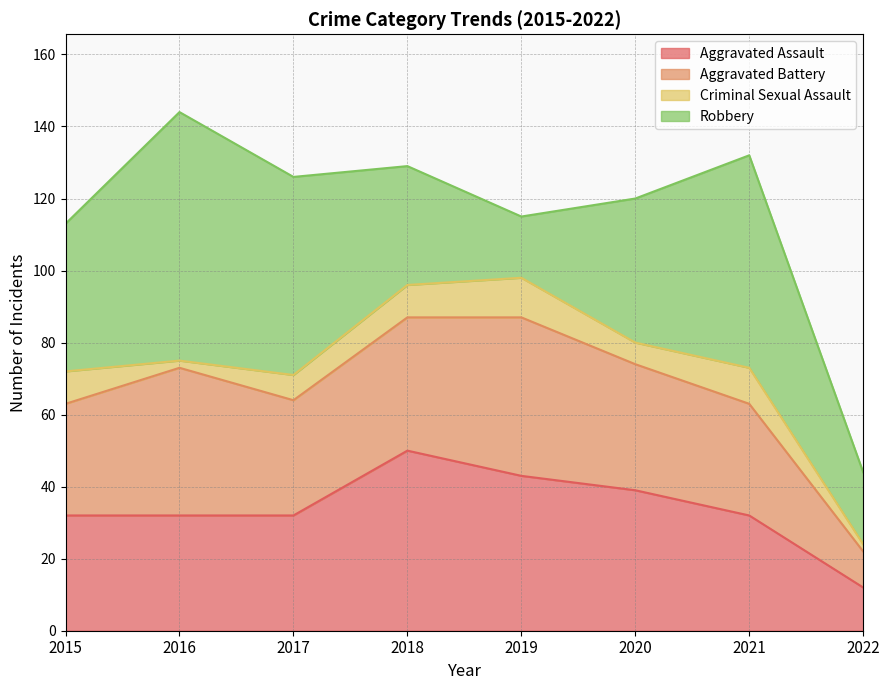

Which series changed the most between 2018 and 2021?

Robbery